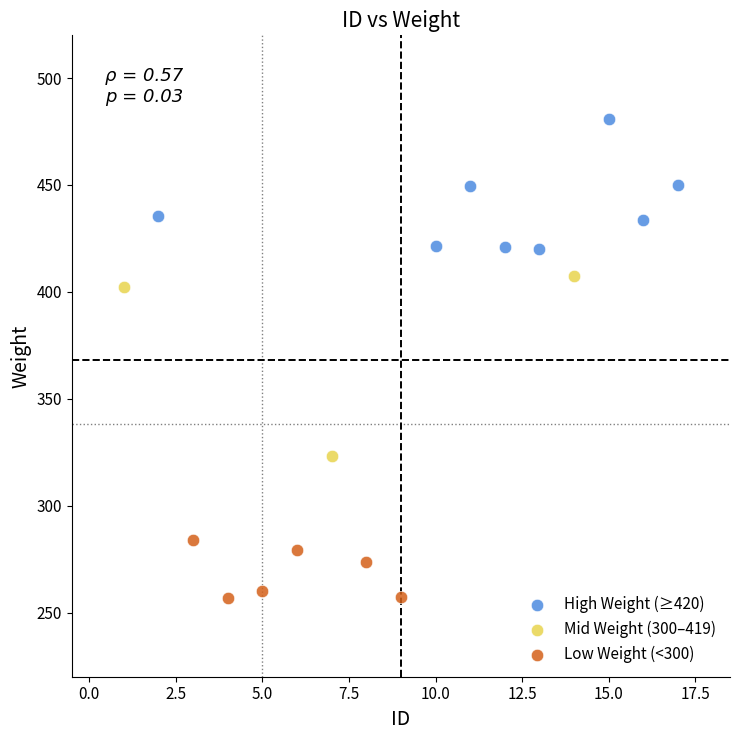

Which series reaches the minimum Y coordinate?

Low Weight (<300)